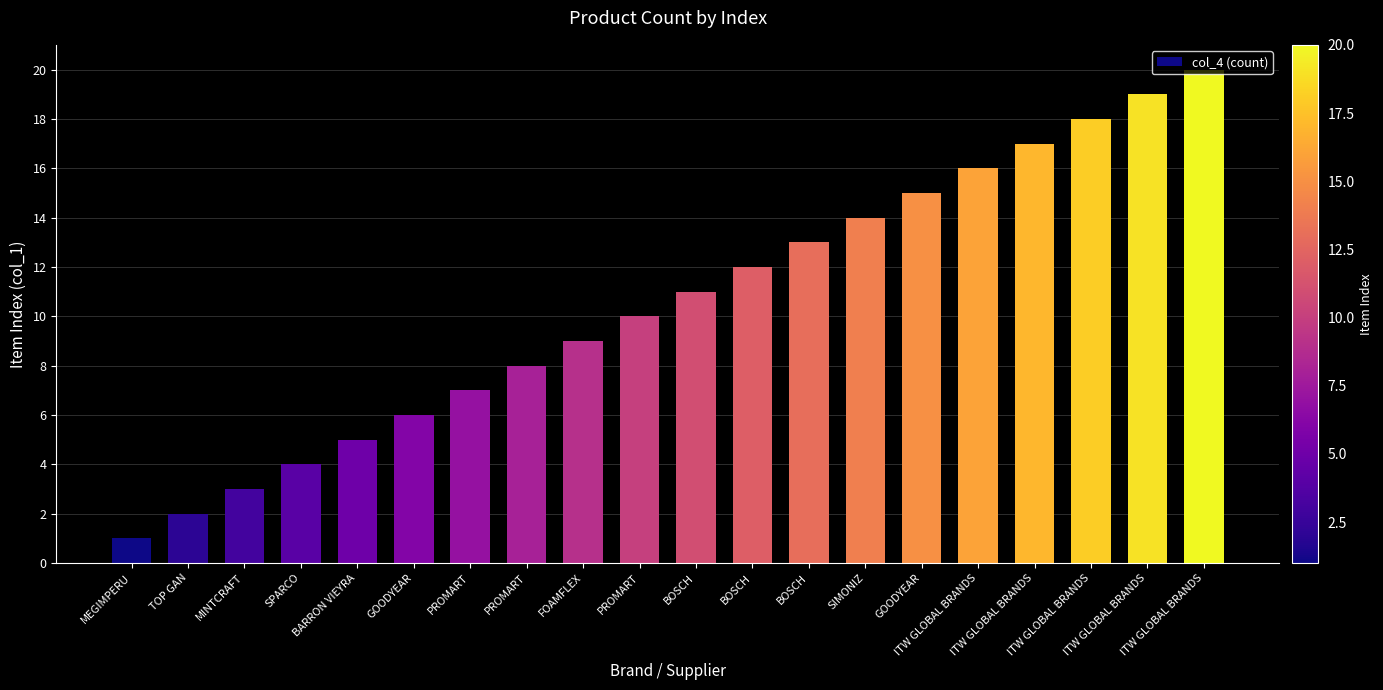

Reading left to right, list all the values displayed in this chart.

1	2	3	4	5	6	7	8	9	10	11	12	13	14	15	16	17	18	19	20